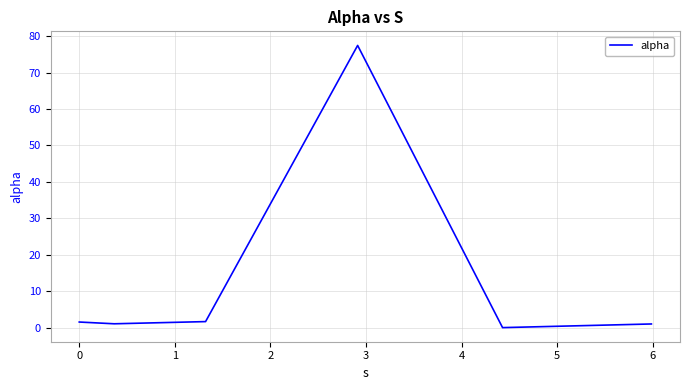

How many categories are shown in the chart?

6